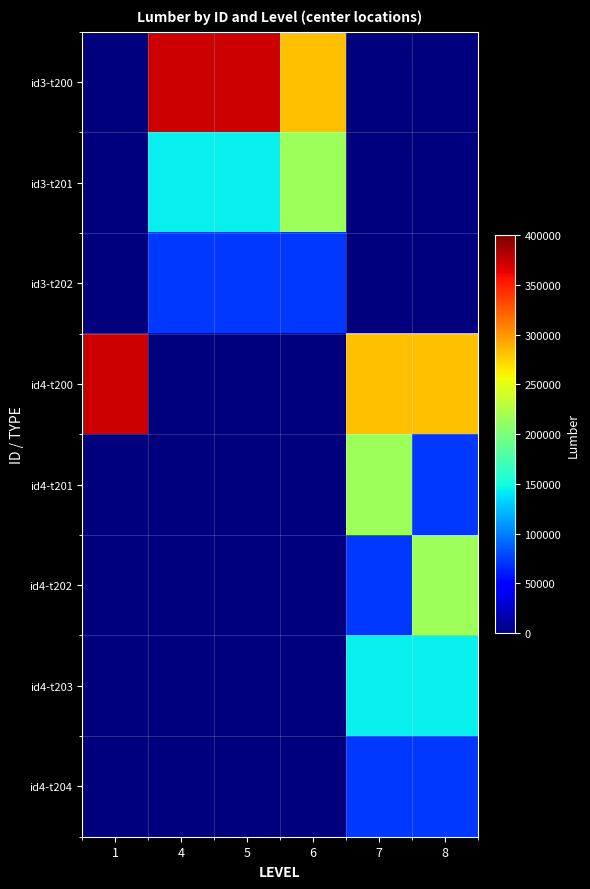

Between 1 and 6, which is larger?

6